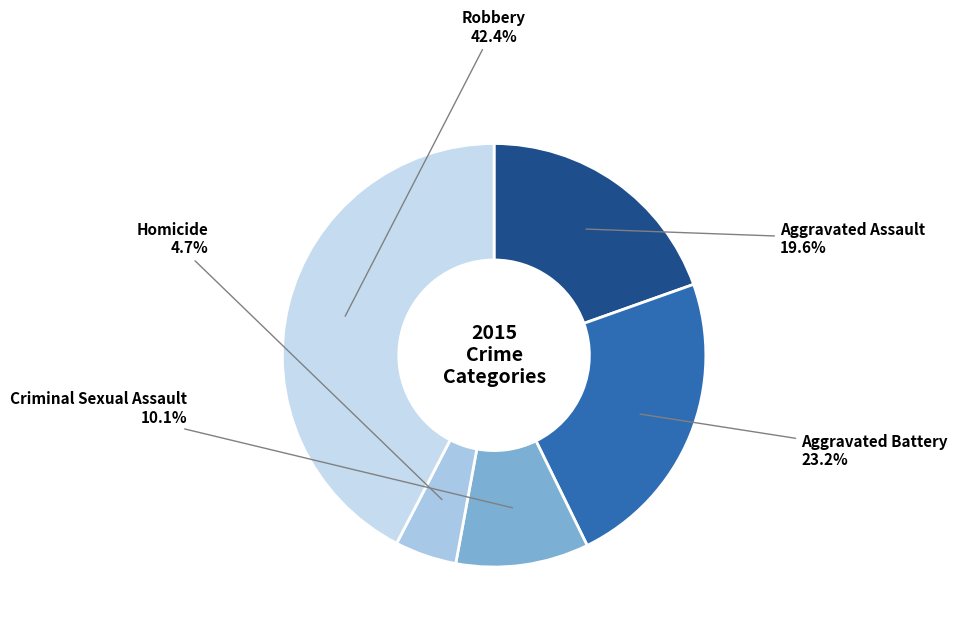

What percentage is the Robbery slice, to the nearest percent?

42%